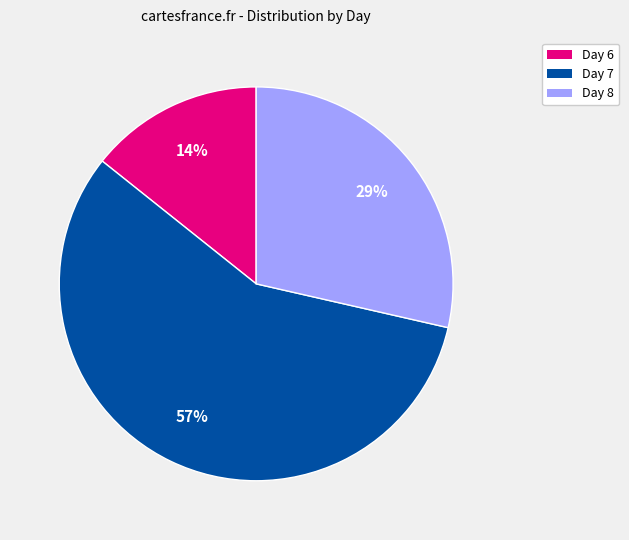

To the nearest percent, what is the difference between the largest and smallest slice percentages?

43%